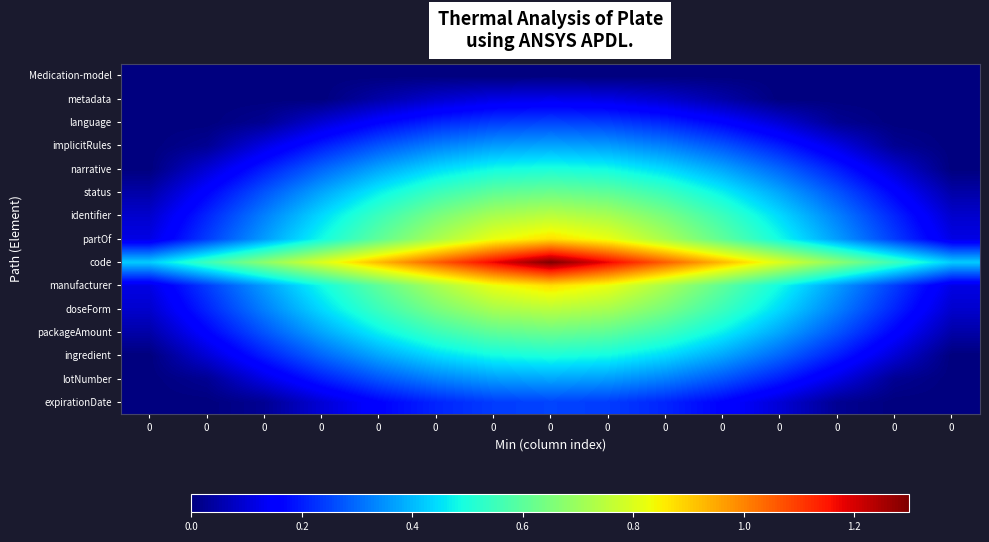

Reading left to right, what are all the values shown in this chart?

Medication-model: 0=0.0	0=0.0	0=0.0	0=0.0	0=0.0	0=0.0	0=0.0	0=0.0	0=0.0	0=0.0	0=0.0	0=0.0	0=0.0	0=0.0	0=0.0
metadata: 0=0.0	0=0.0	0=0.0	0=0.0	0=0.0	0=0.1	0=0.1	0=0.1	0=0.1	0=0.1	0=0.0	0=0.0	0=0.0	0=0.0	0=0.0
language: 0=0.0	0=0.0	0=0.0	0=0.1	0=0.2	0=0.2	0=0.2	0=0.2	0=0.2	0=0.2	0=0.2	0=0.1	0=0.0	0=0.0	0=0.0
implicitRules: 0=0.0	0=0.0	0=0.1	0=0.2	0=0.3	0=0.3	0=0.4	0=0.4	0=0.4	0=0.3	0=0.3	0=0.2	0=0.1	0=0.0	0=0.0
narrative: 0=0.0	0=0.1	0=0.2	0=0.3	0=0.4	0=0.4	0=0.5	0=0.5	0=0.5	0=0.4	0=0.4	0=0.3	0=0.2	0=0.1	0=0.0
status: 0=0.0	0=0.2	0=0.3	0=0.4	0=0.5	0=0.5	0=0.6	0=0.6	0=0.6	0=0.5	0=0.5	0=0.4	0=0.3	0=0.2	0=0.0
identifier: 0=0.1	0=0.2	0=0.3	0=0.4	0=0.5	0=0.6	0=0.7	0=0.8	0=0.7	0=0.6	0=0.5	0=0.4	0=0.3	0=0.2	0=0.1
partOf: 0=0.1	0=0.2	0=0.4	0=0.5	0=0.6	0=0.7	0=0.8	0=0.9	0=0.8	0=0.7	0=0.6	0=0.5	0=0.4	0=0.2	0=0.1
code: 0=0.4	0=0.6	0=0.7	0=0.8	0=0.9	0=1.1	0=1.2	0=1.3	0=1.2	0=1.1	0=0.9	0=0.8	0=0.7	0=0.6	0=0.4
manufacturer: 0=0.1	0=0.2	0=0.4	0=0.5	0=0.6	0=0.7	0=0.8	0=0.9	0=0.8	0=0.7	0=0.6	0=0.5	0=0.4	0=0.2	0=0.1
doseForm: 0=0.1	0=0.2	0=0.3	0=0.4	0=0.5	0=0.6	0=0.7	0=0.8	0=0.7	0=0.6	0=0.5	0=0.4	0=0.3	0=0.2	0=0.1
packageAmount: 0=0.0	0=0.2	0=0.3	0=0.4	0=0.5	0=0.5	0=0.6	0=0.6	0=0.6	0=0.5	0=0.5	0=0.4	0=0.3	0=0.2	0=0.0
ingredient: 0=0.0	0=0.1	0=0.2	0=0.3	0=0.4	0=0.4	0=0.5	0=0.5	0=0.5	0=0.4	0=0.4	0=0.3	0=0.2	0=0.1	0=0.0
lotNumber: 0=0.0	0=0.0	0=0.1	0=0.2	0=0.3	0=0.3	0=0.4	0=0.4	0=0.4	0=0.3	0=0.3	0=0.2	0=0.1	0=0.0	0=0.0
expirationDate: 0=0.0	0=0.0	0=0.0	0=0.1	0=0.2	0=0.2	0=0.2	0=0.2	0=0.2	0=0.2	0=0.2	0=0.1	0=0.0	0=0.0	0=0.0